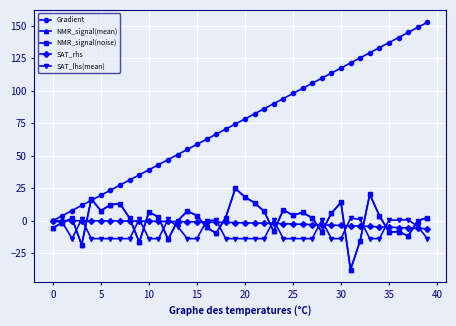

What is the greatest value displayed?

152.6